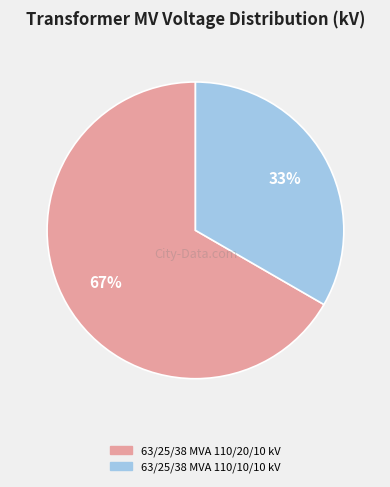

What is the largest slice in the pie chart?

63/25/38 MVA 110/20/10 kV